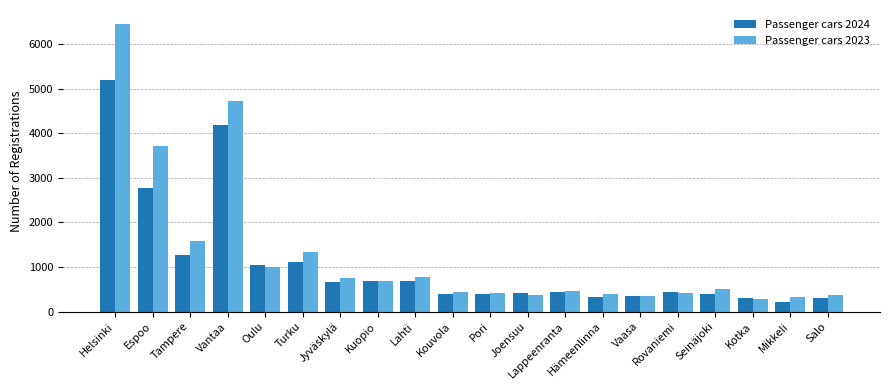

What is the label of the 6th bar from the left?

Turku